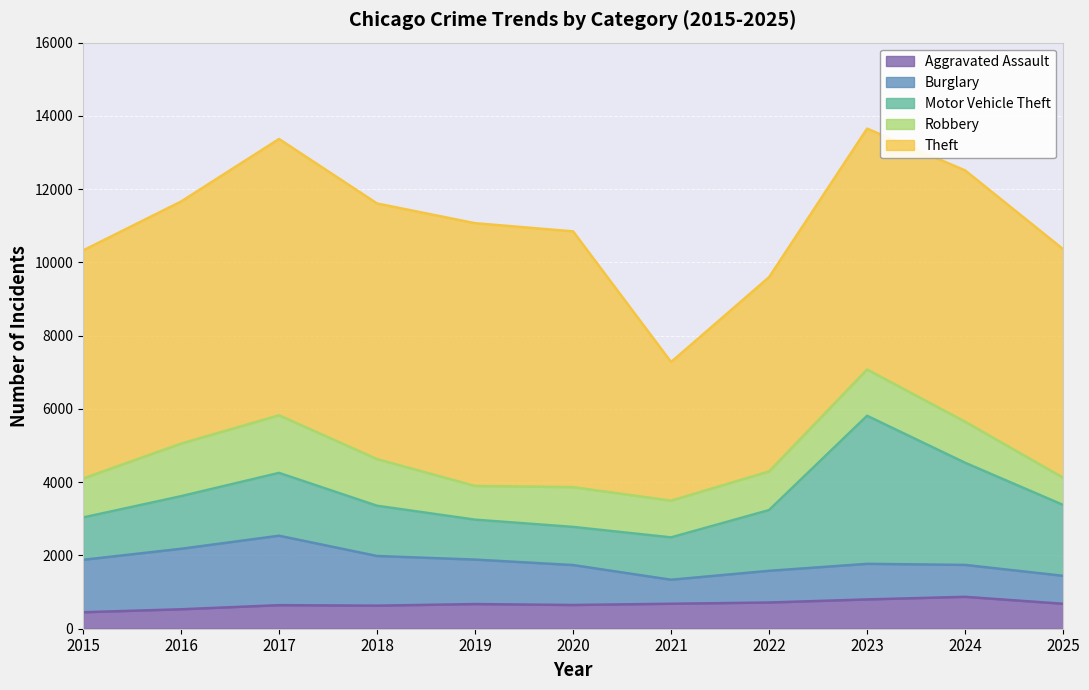

Reading right to left, extract all data points from this chart.

Aggravated Assault: 681	871	800	716	682	648	673	630	643	531	450
Burglary: 763	871	971	865	655	1090	1214	1355	1896	1651	1431
Motor Vehicle Theft: 1935	2788	4042	1658	1156	1041	1090	1372	1715	1436	1155
Robbery: 744	1121	1264	1055	1003	1086	921	1274	1573	1436	1065
Theft: 6239	6861	6576	5305	3785	6983	7173	6978	7543	6608	6226